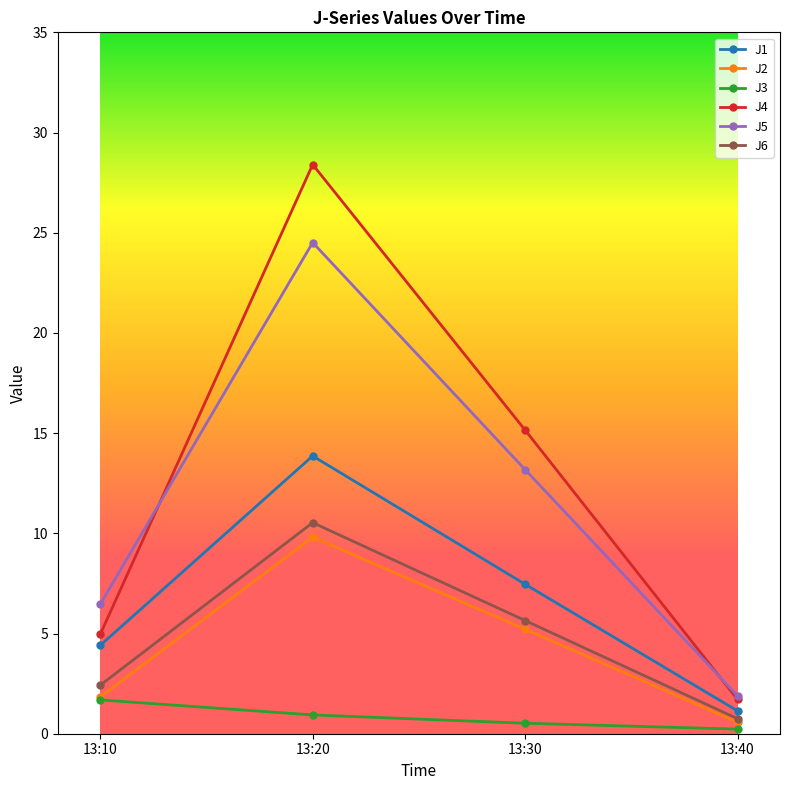

At which label does J5 first exceed 13?

13:20